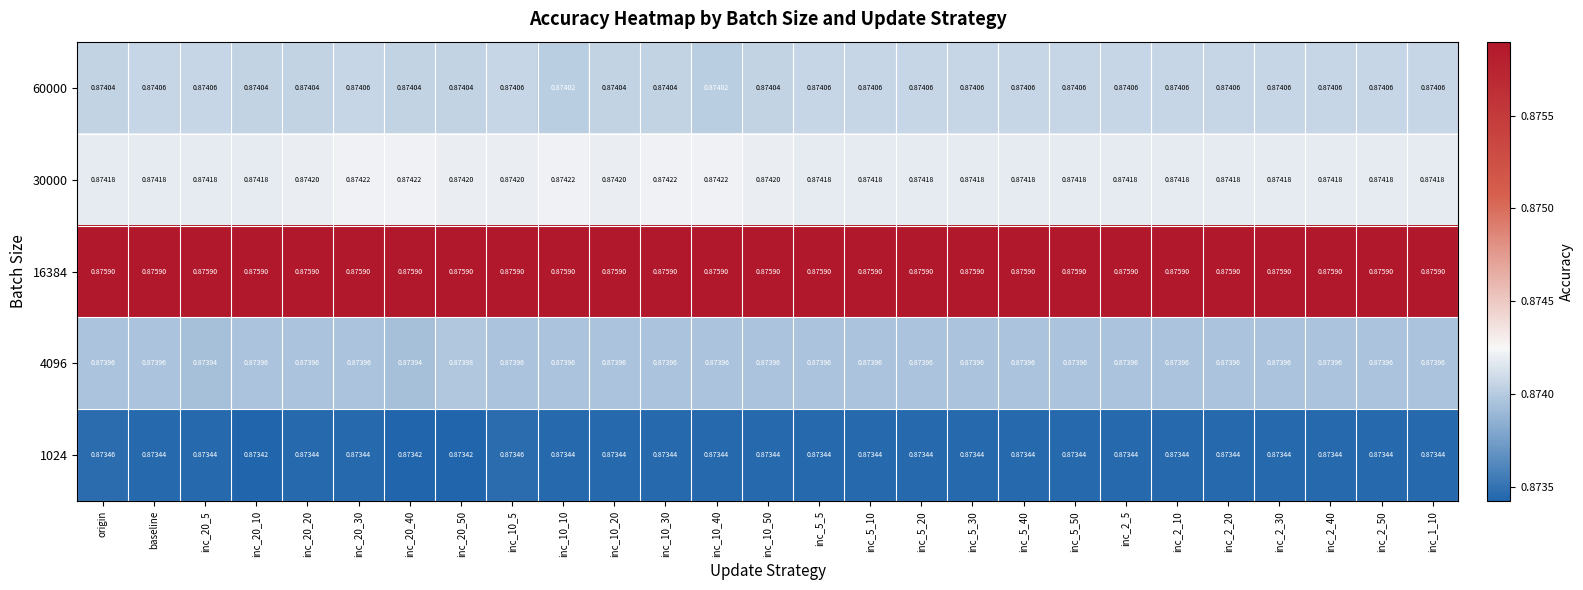

List the series in order of their peak value, highest first.

16384, 30000, 60000, 4096, 1024